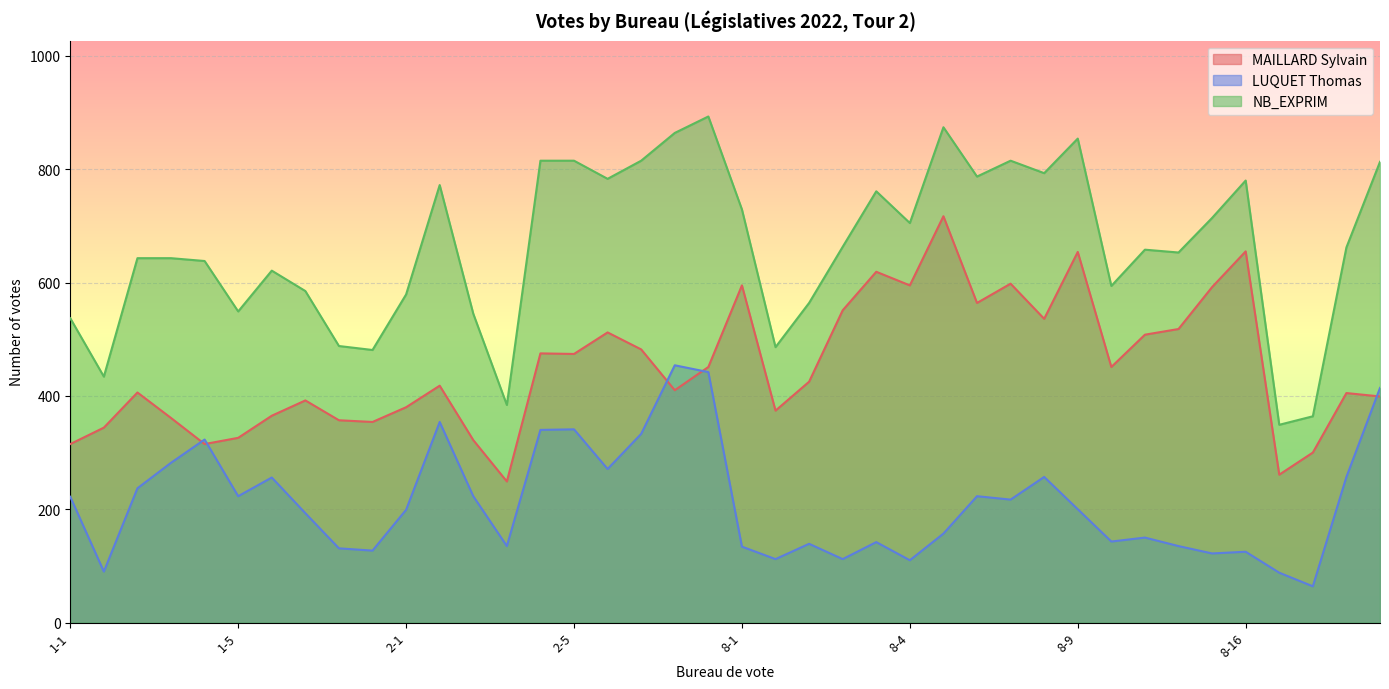

Reading left to right, transcribe all the data shown in this chart.

MAILLARD Sylvain: 1-1=315	1-10=344	1-2=406	1-3=361	1-4=315	1-5=326	1-6=365	1-7=392	1-8=357	1-9=354	2-1=380	2-10=418	2-2=322	2-3=249	2-4=475	2-5=474	2-6=512	2-7=482	2-8=410	2-9=451	8-1=595	8-10=374	8-11=425	8-2=551	8-3=619	8-4=595	8-5=717	8-6=564	8-7=598	8-8=536	8-9=654	8-12=451	8-13=508	8-14=518	8-15=592	8-16=655	8-17=261	8-18=300	9-1=405	9-2=399
LUQUET Thomas: 1-1=222	1-10=90	1-2=237	1-3=282	1-4=323	1-5=223	1-6=256	1-7=193	1-8=131	1-9=127	2-1=199	2-10=354	2-2=223	2-3=135	2-4=340	2-5=341	2-6=271	2-7=333	2-8=454	2-9=442	8-1=134	8-10=112	8-11=139	8-2=112	8-3=142	8-4=110	8-5=157	8-6=223	8-7=217	8-8=257	8-9=200	8-12=143	8-13=150	8-14=135	8-15=122	8-16=125	8-17=88	8-18=64	9-1=257	9-2=414
NB_EXPRIM: 1-1=537	1-10=434	1-2=643	1-3=643	1-4=638	1-5=549	1-6=621	1-7=585	1-8=488	1-9=481	2-1=579	2-10=772	2-2=545	2-3=384	2-4=815	2-5=815	2-6=783	2-7=815	2-8=864	2-9=893	8-1=729	8-10=486	8-11=564	8-2=663	8-3=761	8-4=705	8-5=874	8-6=787	8-7=815	8-8=793	8-9=854	8-12=594	8-13=658	8-14=653	8-15=714	8-16=780	8-17=349	8-18=364	9-1=662	9-2=813